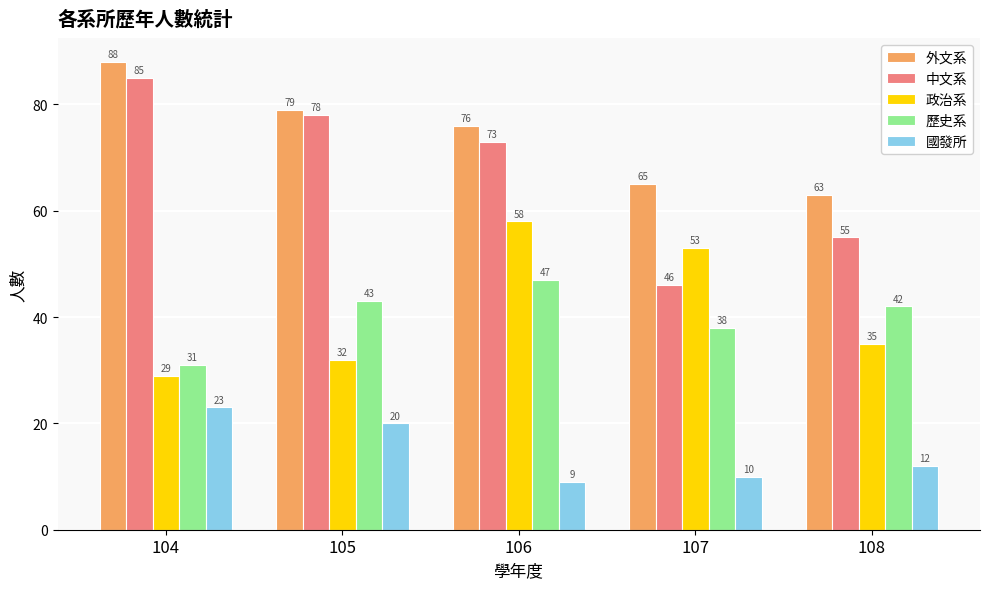

How many values in the 國發所 series are below 12?

2